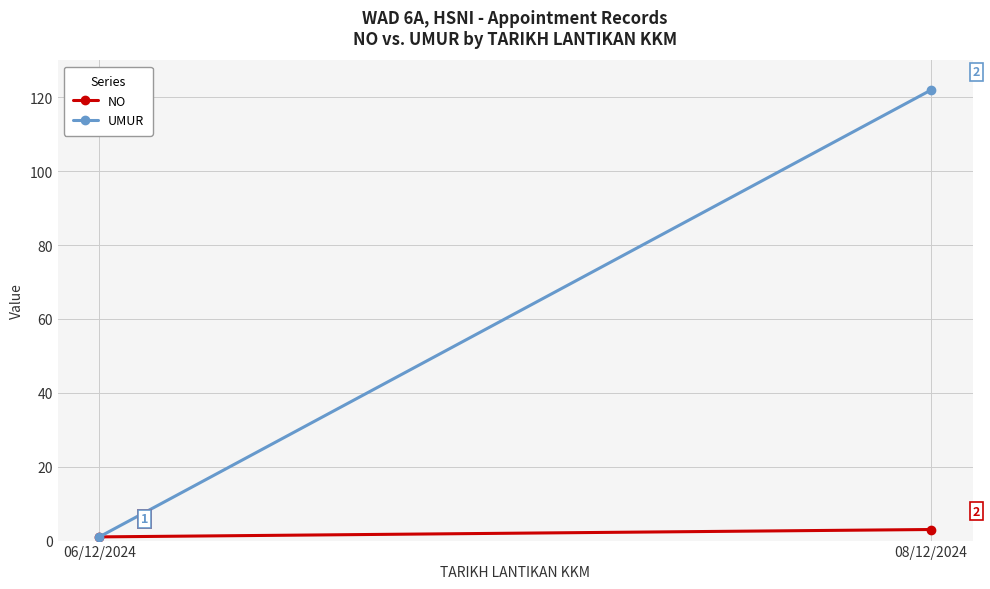

What is the sum of the UMUR values at 06/12/2024 and 08/12/2024?

123